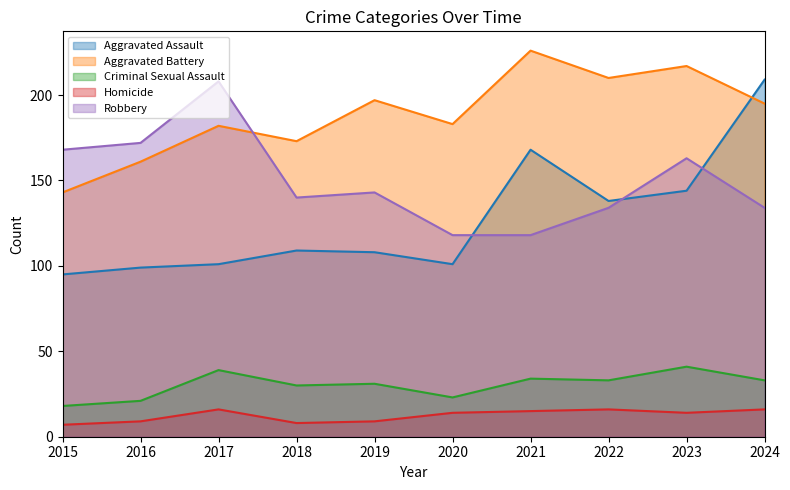

What is the total value across all series at 2018?

460